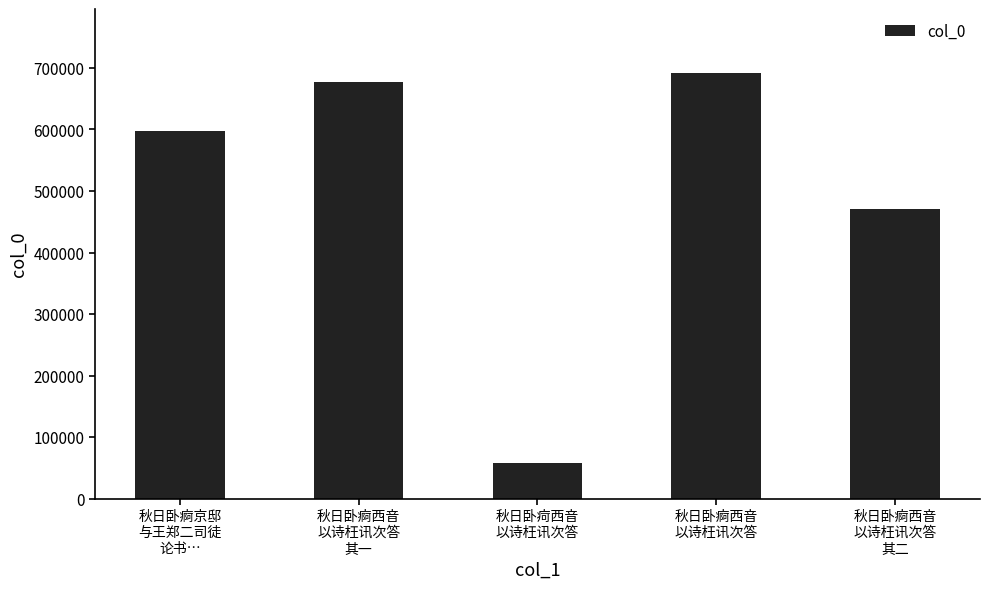

What is the label of the 5th bar from the left?

秋日卧痾西音
以诗枉讯次答
其二